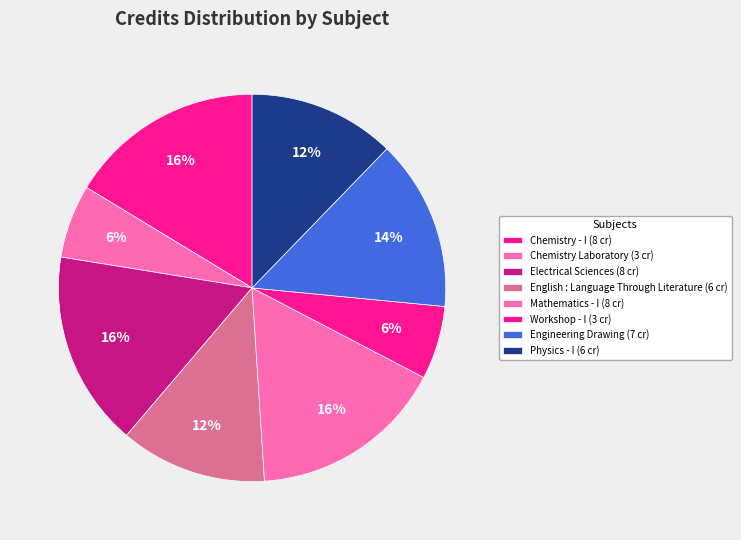

Rank the categories by value from highest to lowest.

Chemistry - I, Electrical Sciences, Mathematics - I, Engineering Drawing, English : Language Through Literature, Physics - I, Chemistry Laboratory, Workshop - I